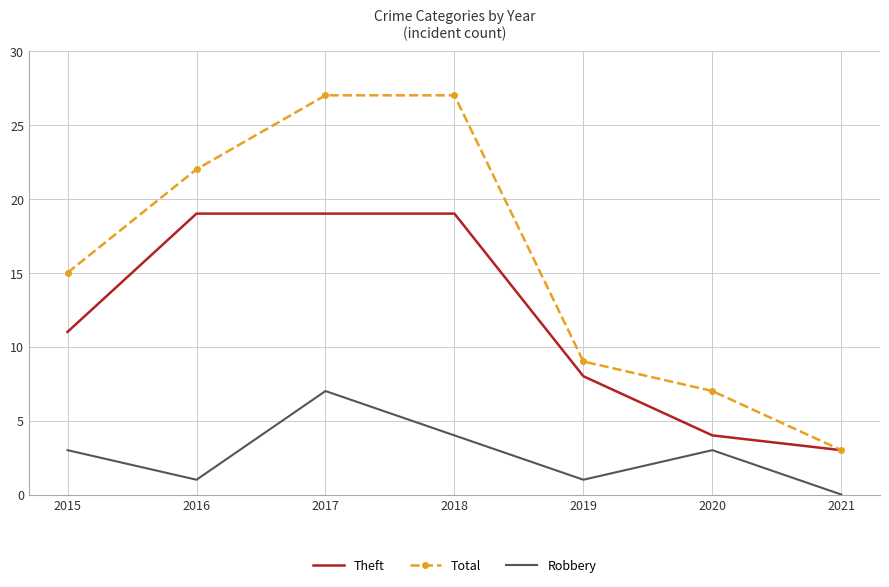

True or false: Robbery and Theft intersect in this chart.

False